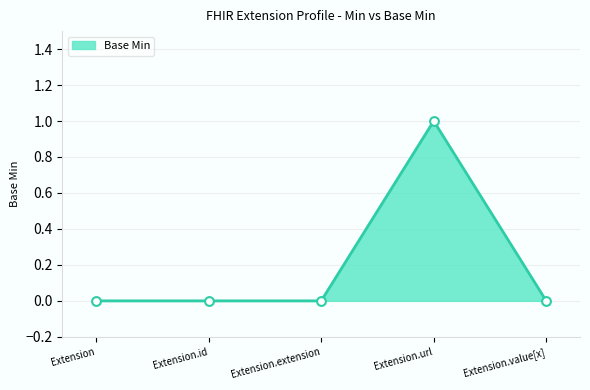

What is the change in value from Extension to Extension.url?

+1